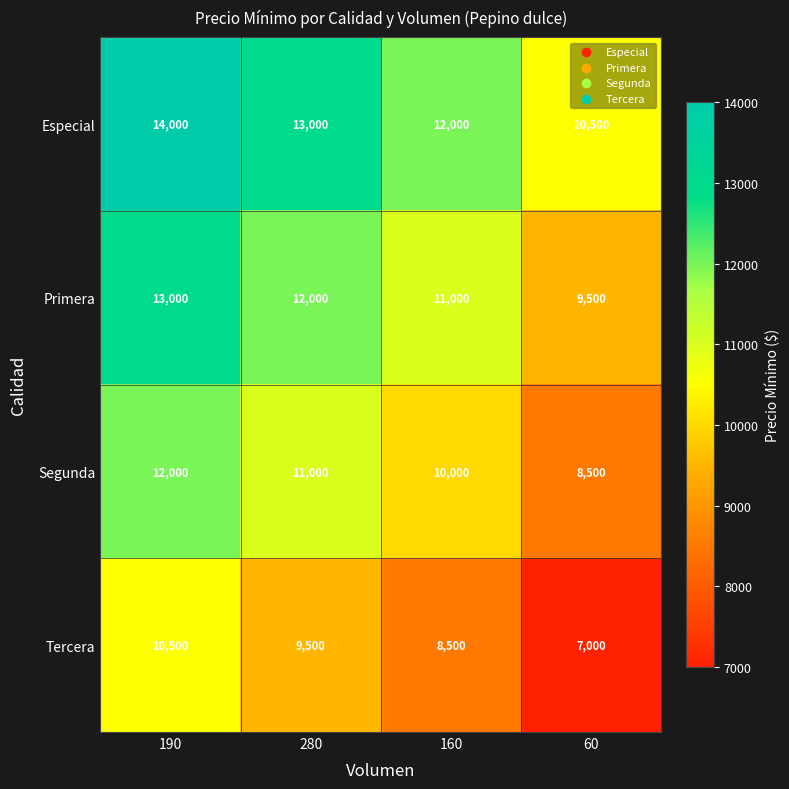

Reading right to left, extract all data points from this chart.

Especial: 60=10500	160=12000	280=13000	190=14000
Primera: 60=9500	160=11000	280=12000	190=13000
Segunda: 60=8500	160=10000	280=11000	190=12000
Tercera: 60=7000	160=8500	280=9500	190=10500